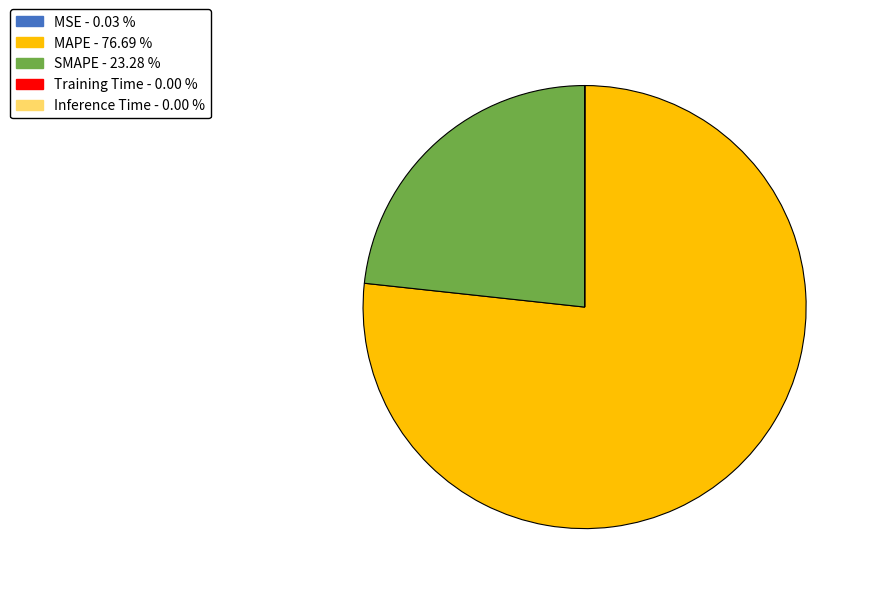

Approximately how many times larger is the value at SMAPE - 23.28 % compared to MAPE - 76.69 %?

0.3